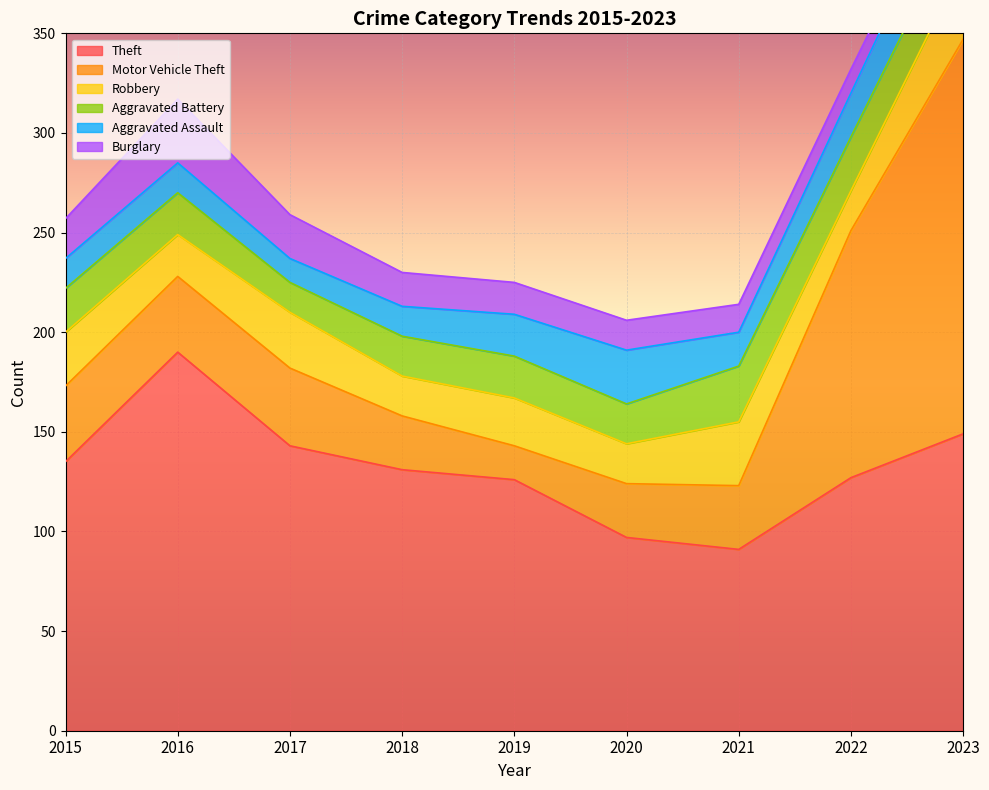

At which label is Theft closest to 140?

2017